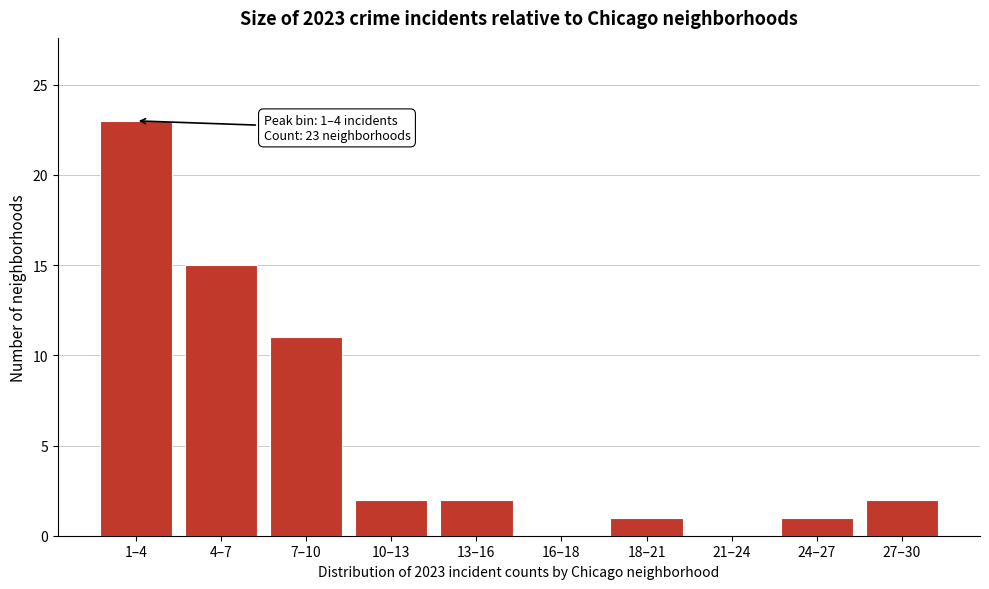

Reading left to right, extract all data points from this chart.

1–4=23	4–7=15	7–10=11	10–13=2	13–16=2	16–18=0	18–21=1	21–24=0	24–27=1	27–30=2